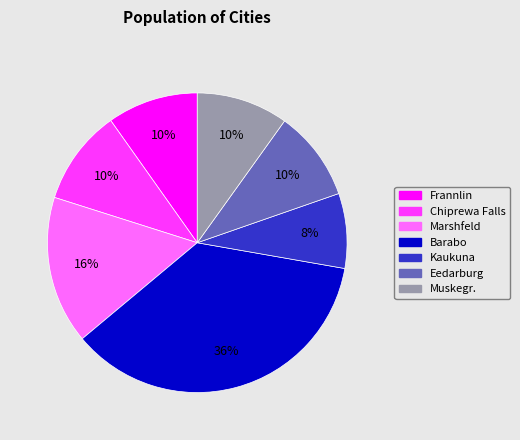

What percentage is the Kaukuna slice, to the nearest percent?

8%